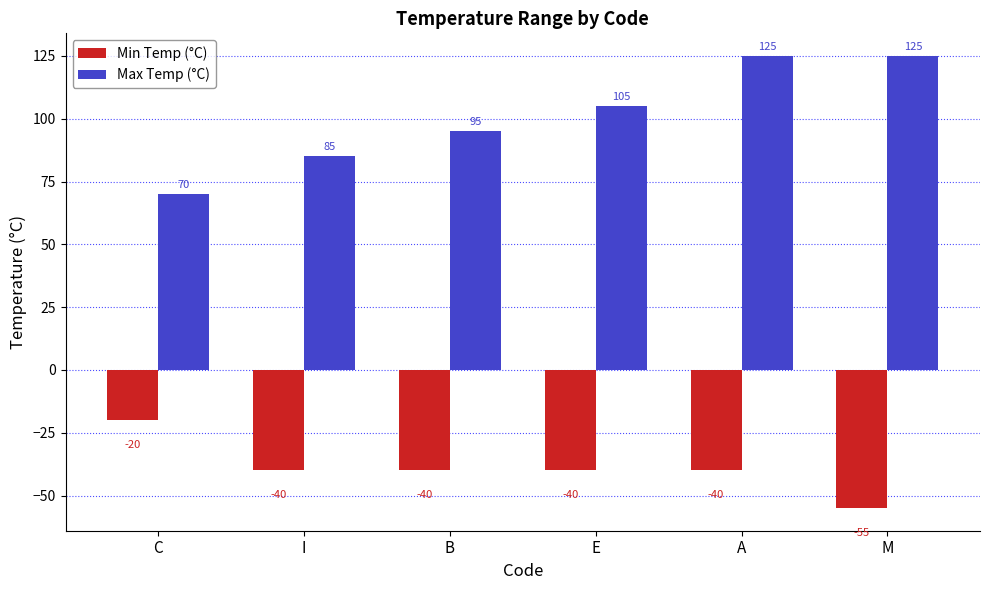

What is the maximum value for Min Temp (°C)?

-20